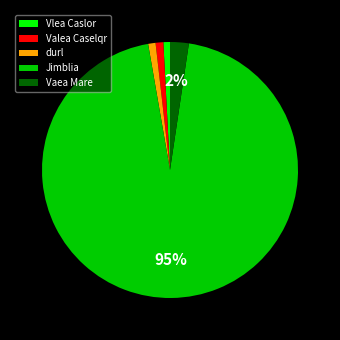

To the nearest percent, what percentage of the pie is Valea Caselqr?

1%